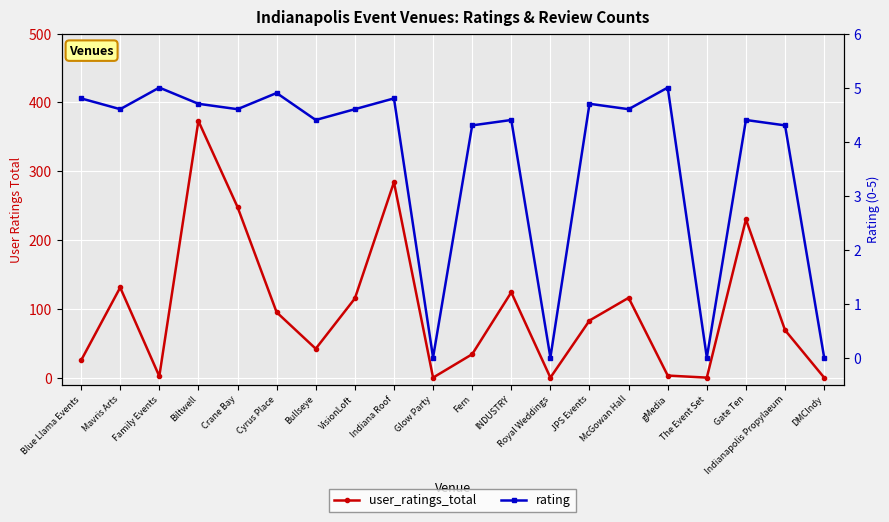

Which category has the lowest value across all series?

Glow Party